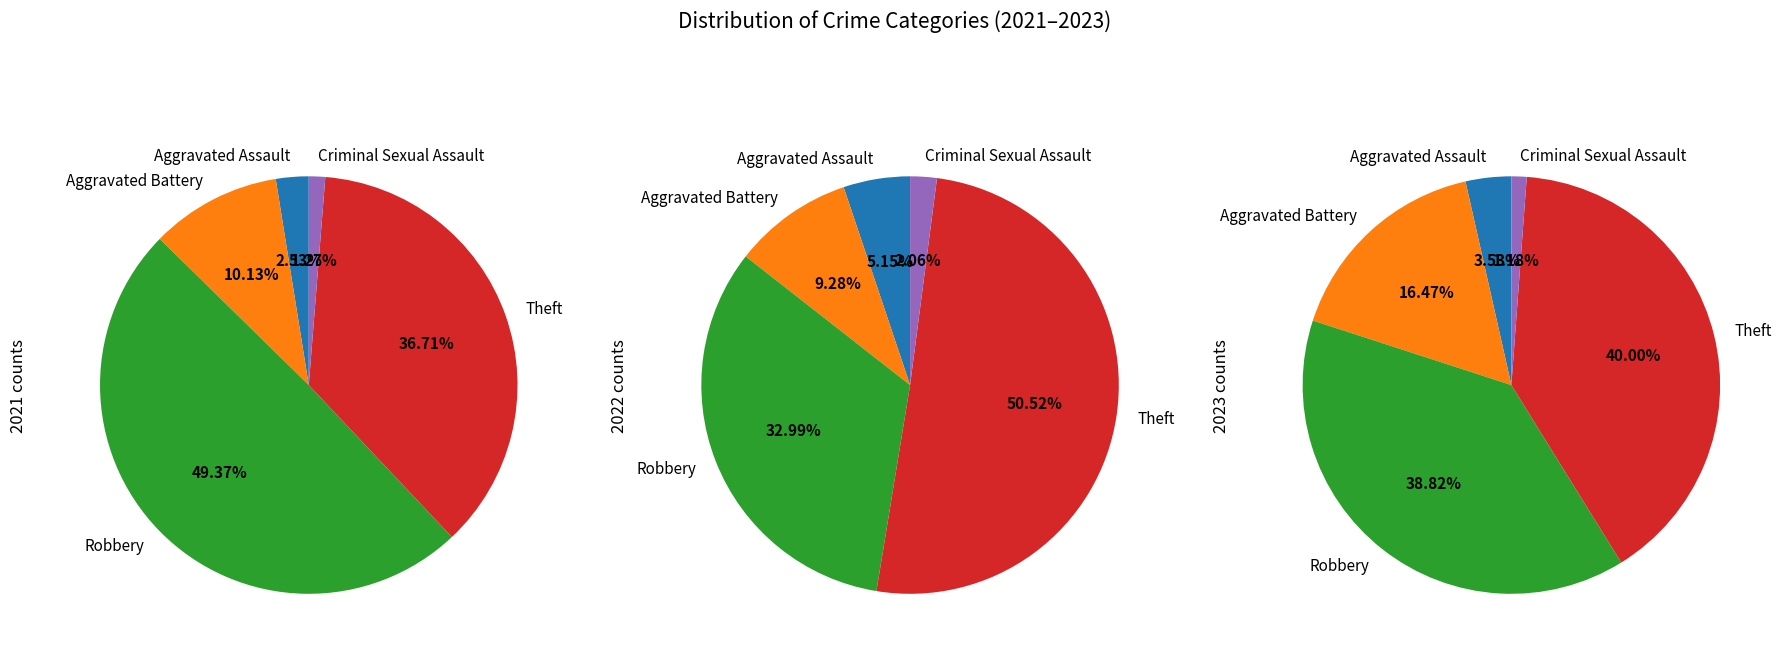

To the nearest percent, what is the difference between the Robbery and Aggravated Battery slice percentages?

22%